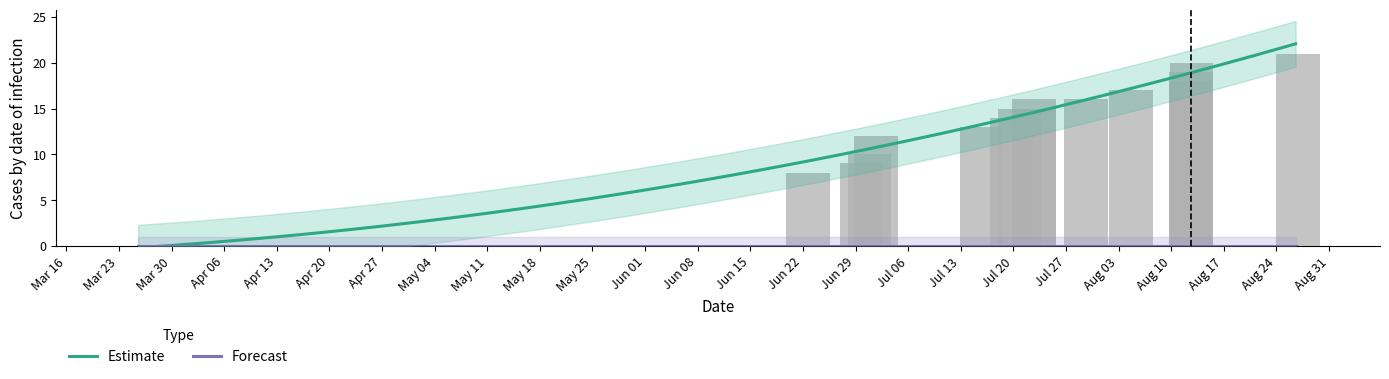

What is the sum of all values?

223